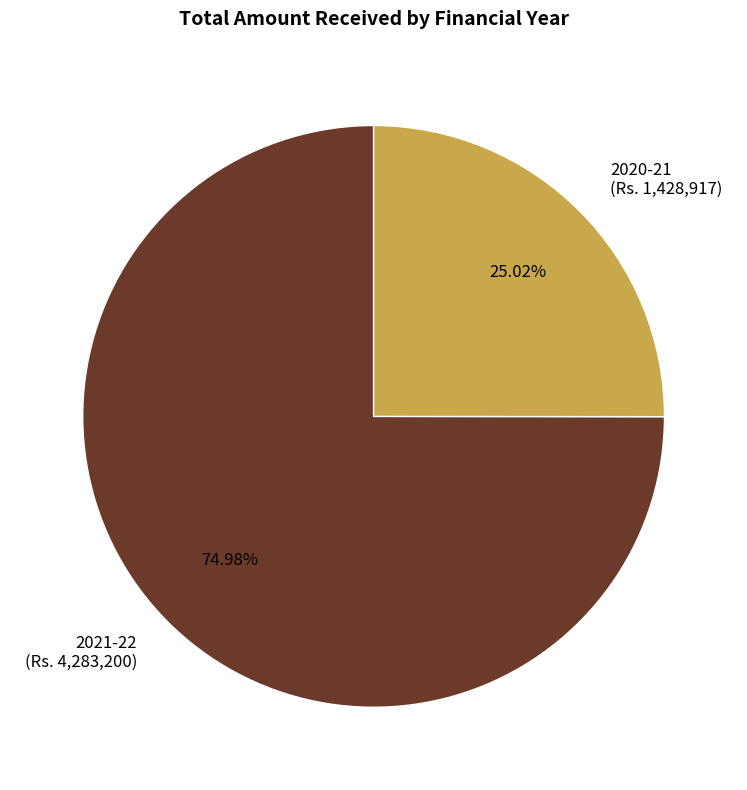

Is the sum of 2021-22 and 2020-21 greater than half?

Yes